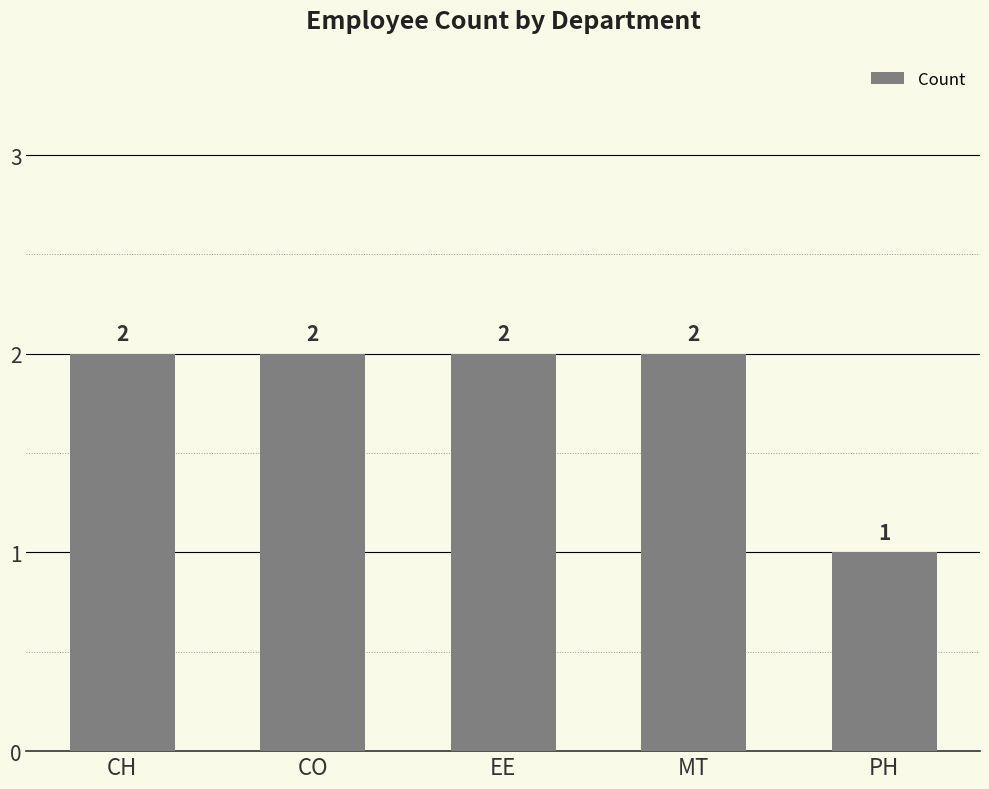

At which label is the value closest to 1?

PH